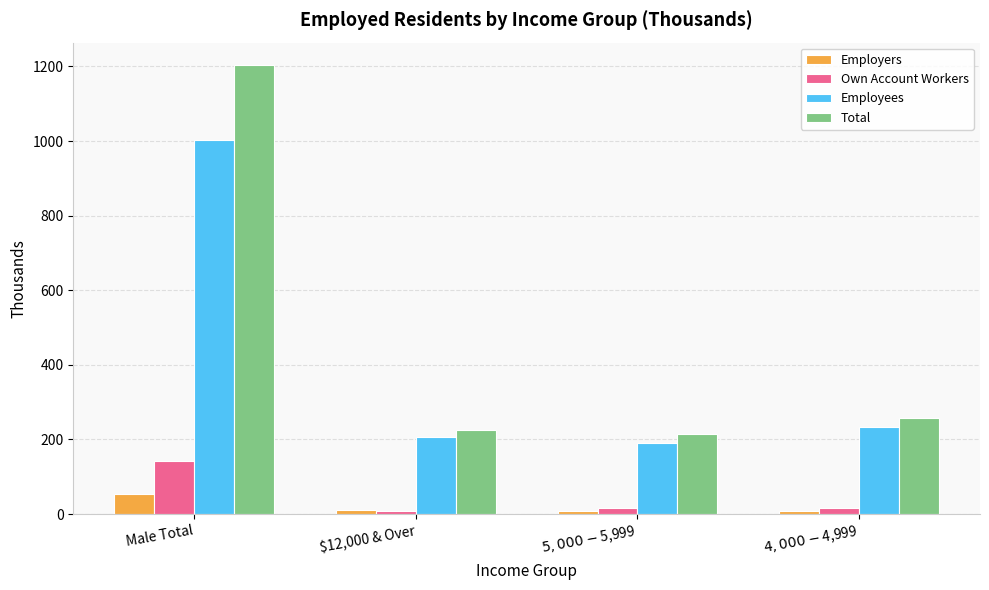

Which series has the largest range (max minus min)?

Total